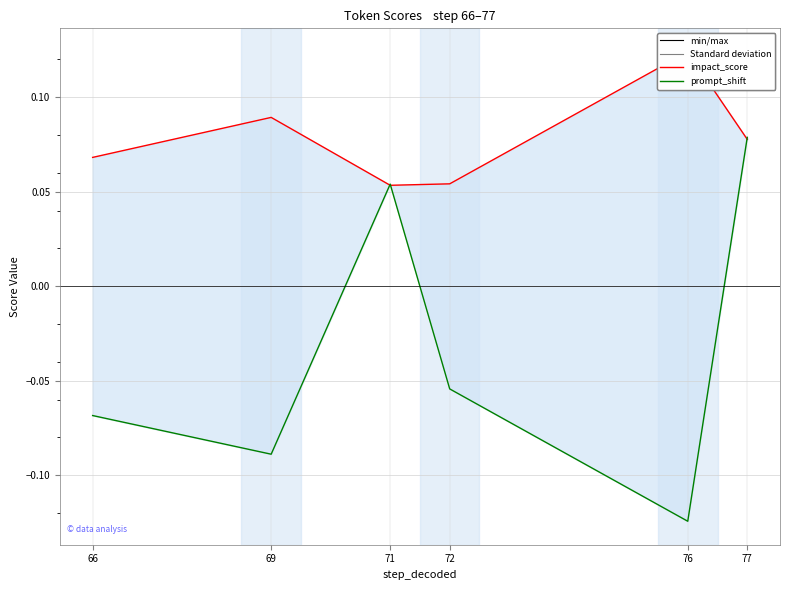

Rank the series at 69 from highest to lowest value.

impact_score, prompt_shift